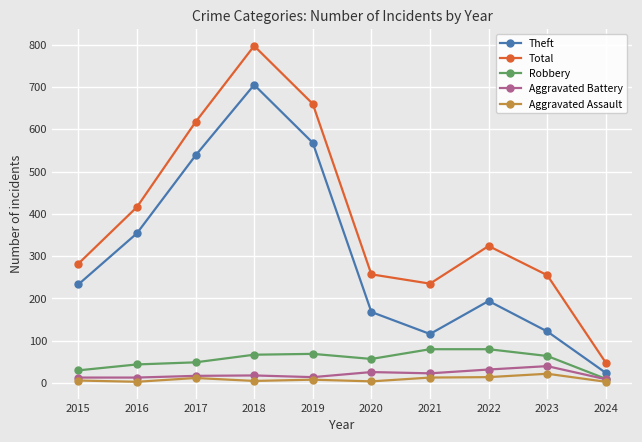

Which series has the widest spread of values?

Total